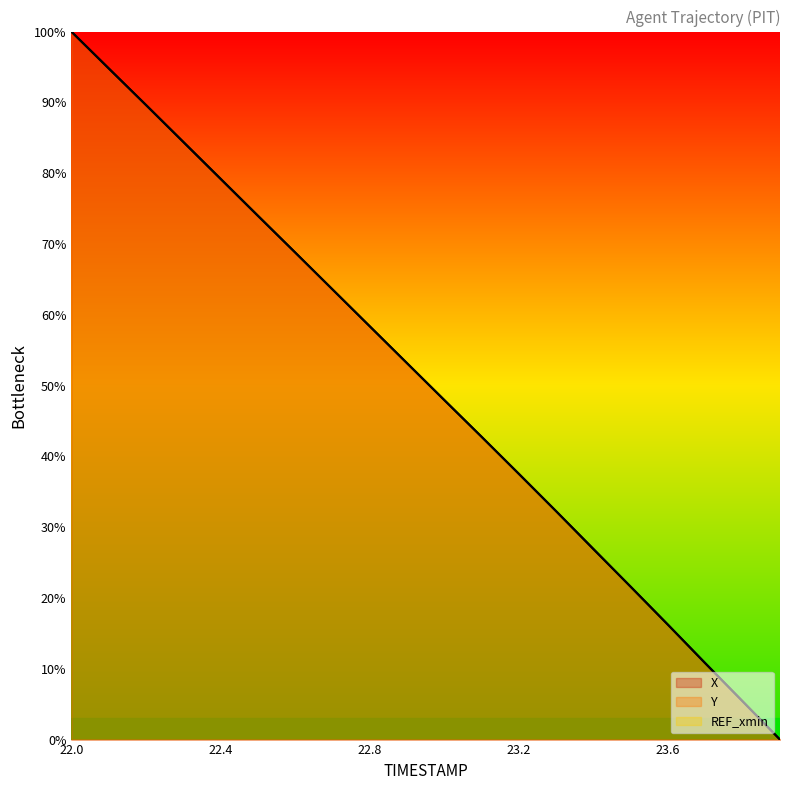

How many values in Y are above zero?

19